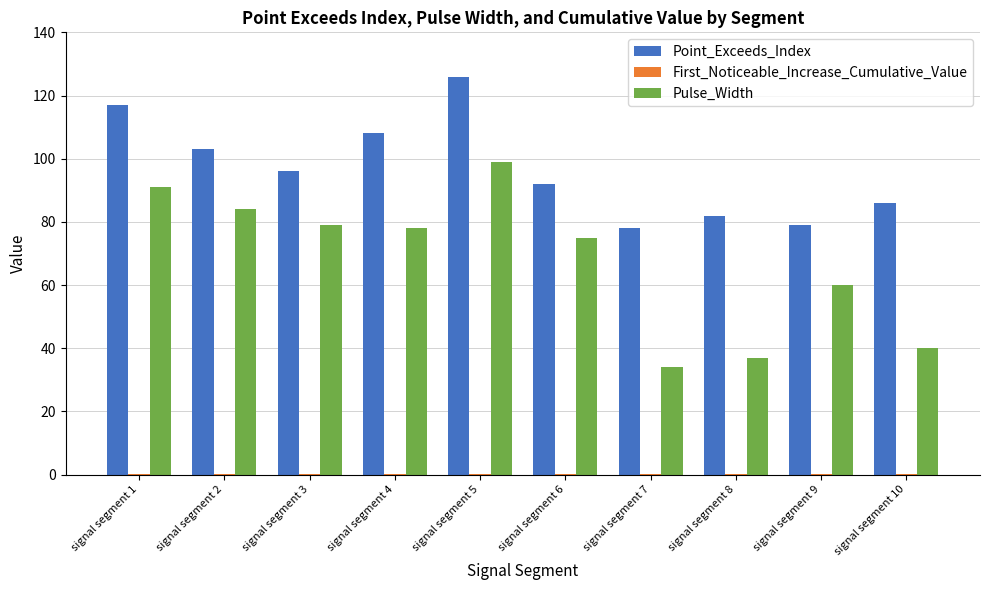

What is the total value across all series at signal segment 2?

187.0